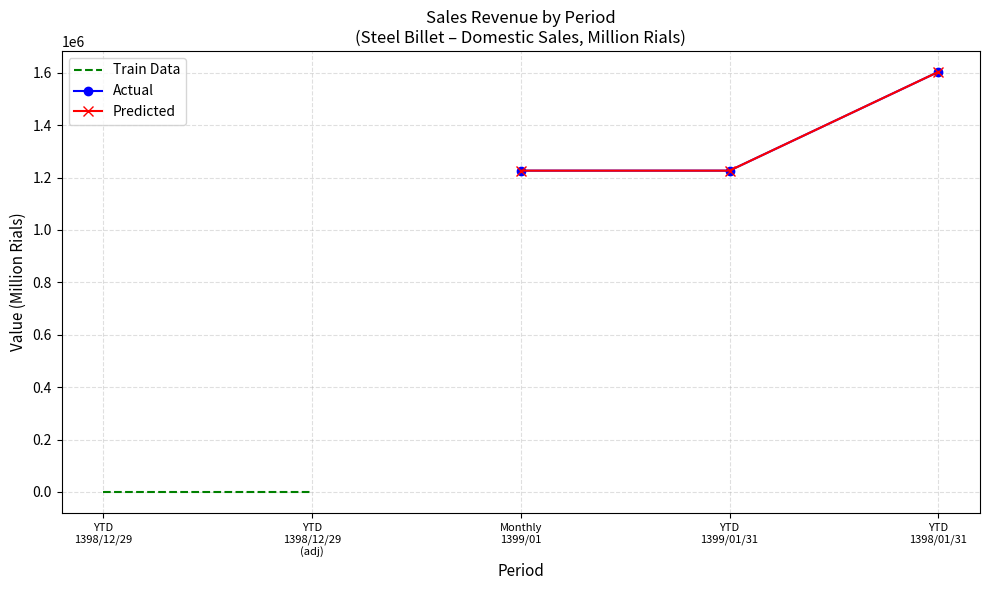

Which category has the lowest value across all series?

Monthly 1399/01